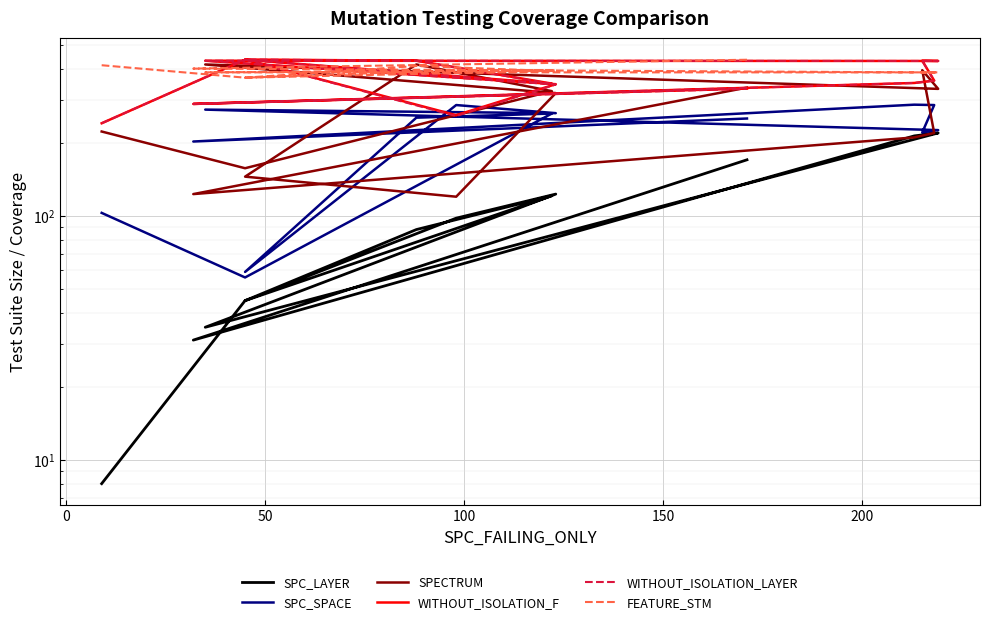

What is the total value across all series at 0?

1501